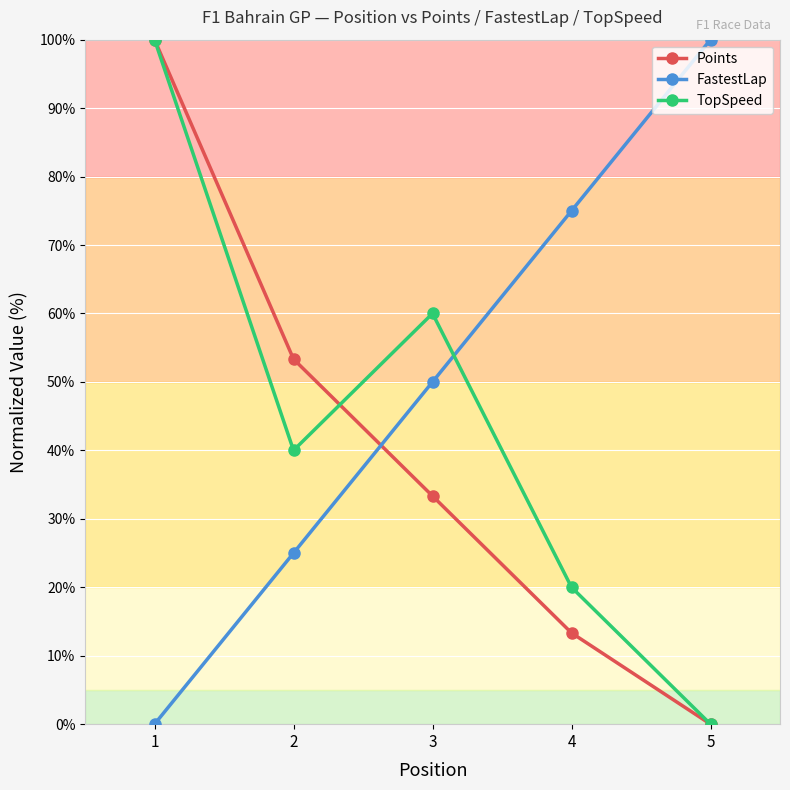

Which category has the lowest value in the FastestLap series?

1